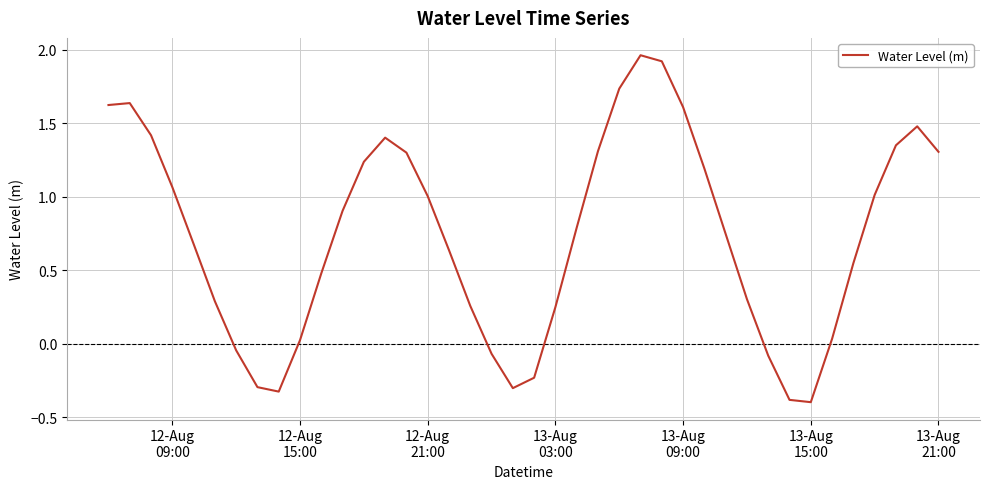

What is the difference between the maximum and minimum values?

2.4